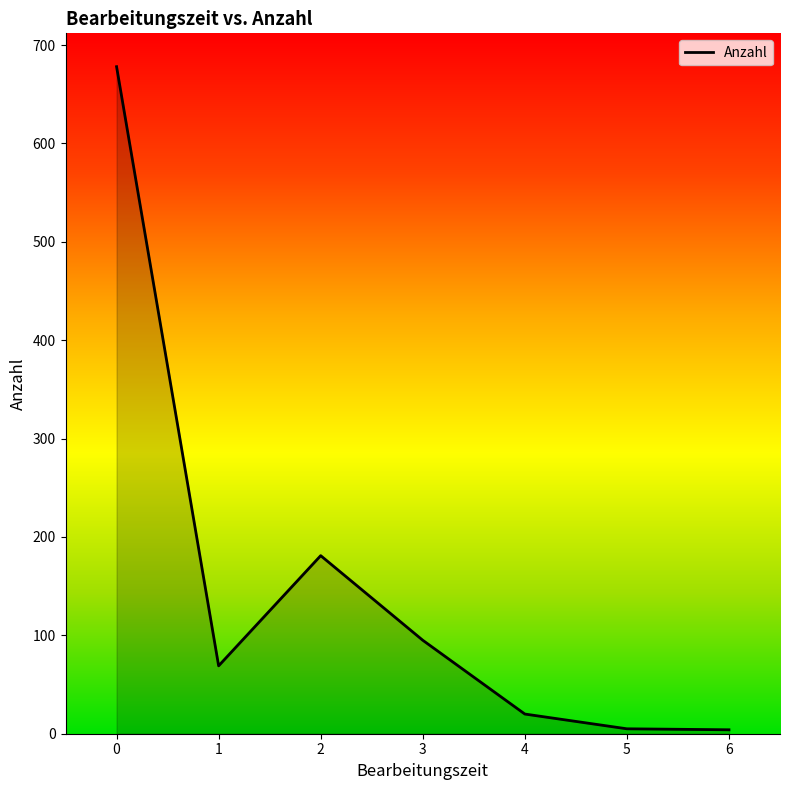

What is the difference between the maximum and minimum values?

674